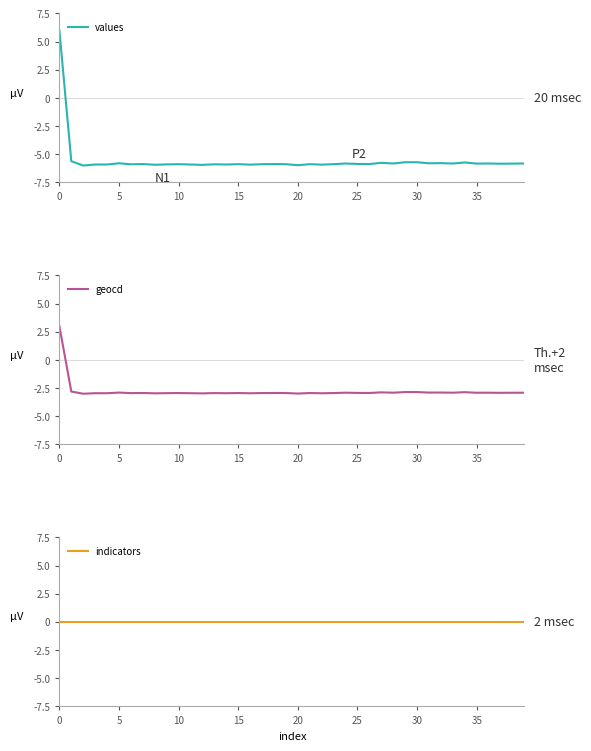

The value of indicators at 20 is 0.0. True or false?

True